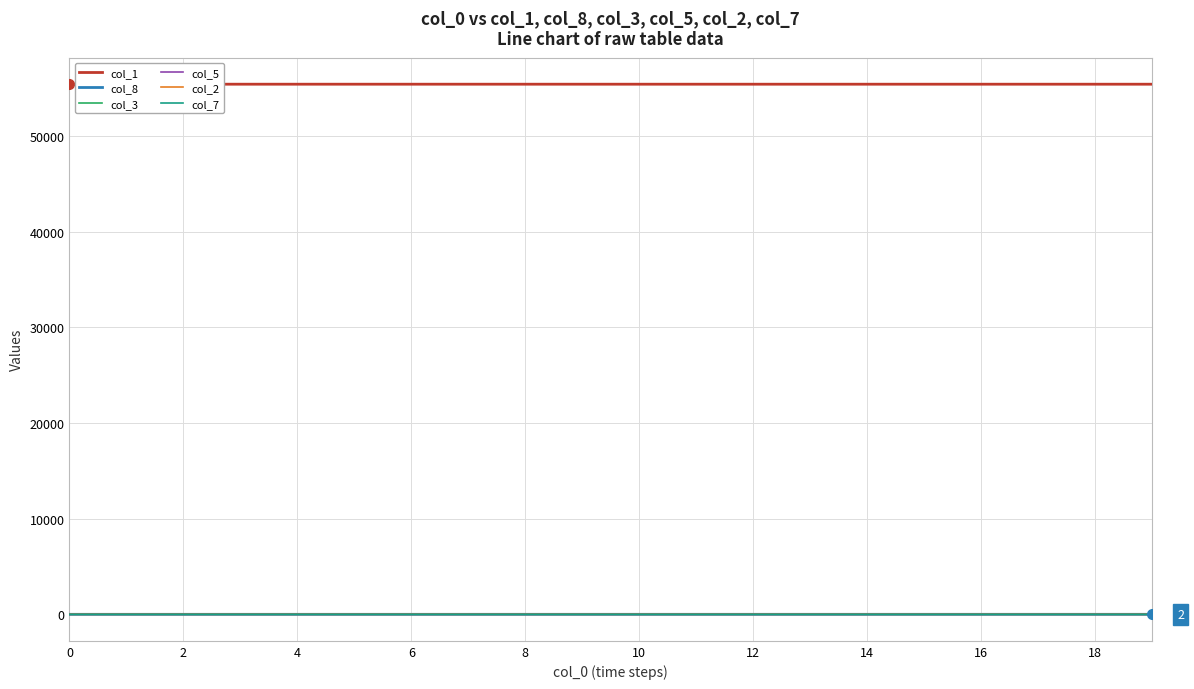

True or false: col_1 and col_8 cross at least once.

False